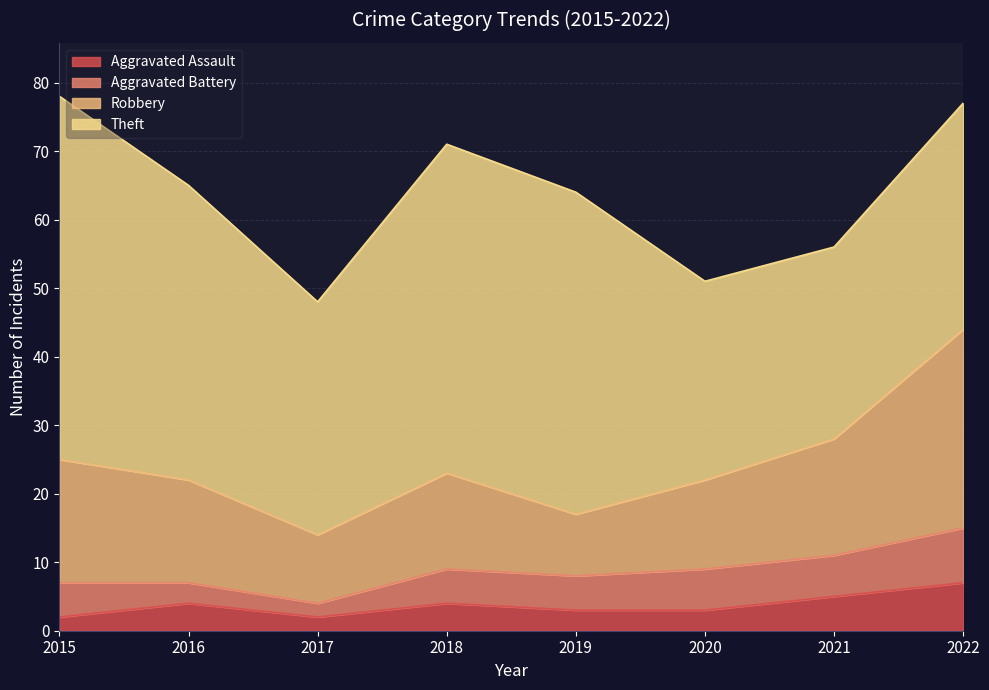

True or false: Aggravated Assault and Theft cross at least once.

False